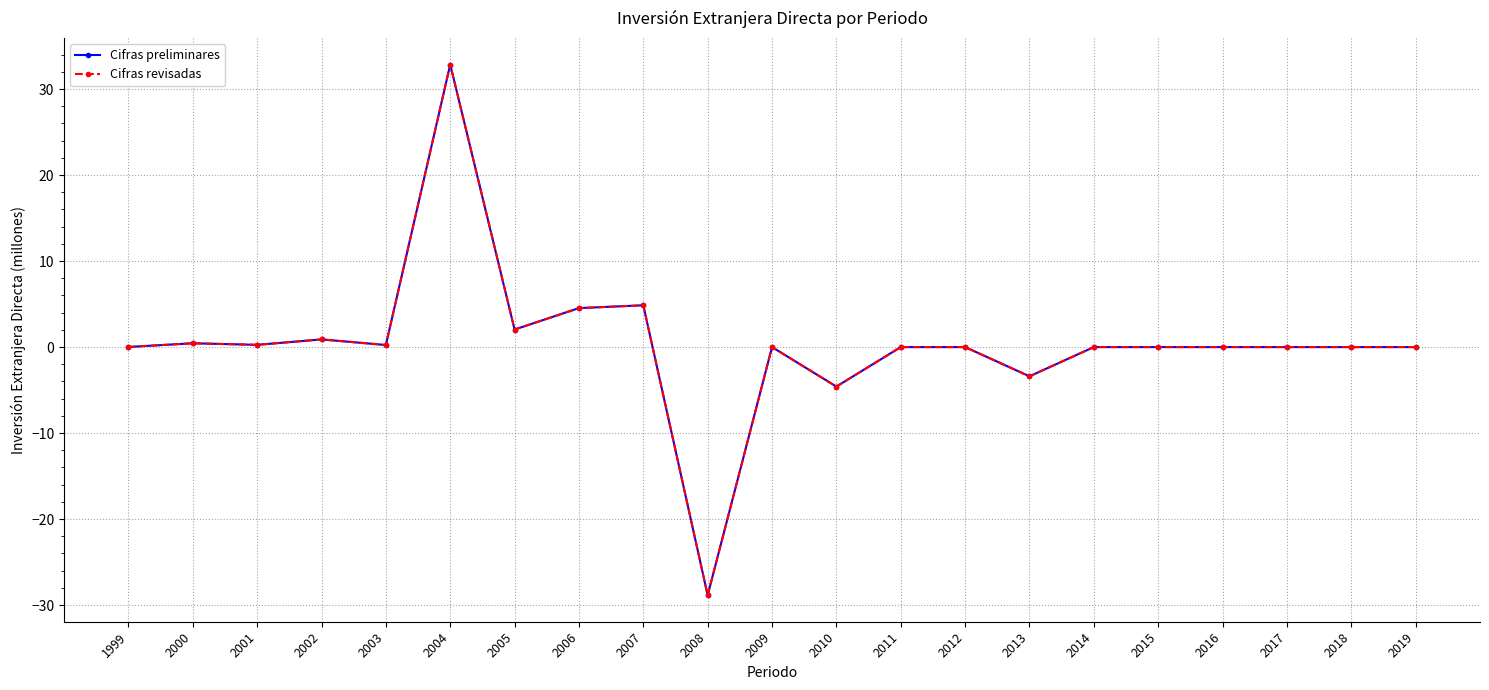

Rank the categories by Cifras revisadas value from highest to lowest.

2004, 2007, 2006, 2005, 2002, 2000, 2001, 2003, 1999, 2009, 2011, 2012, 2014, 2015, 2016, 2017, 2018, 2019, 2013, 2010, 2008